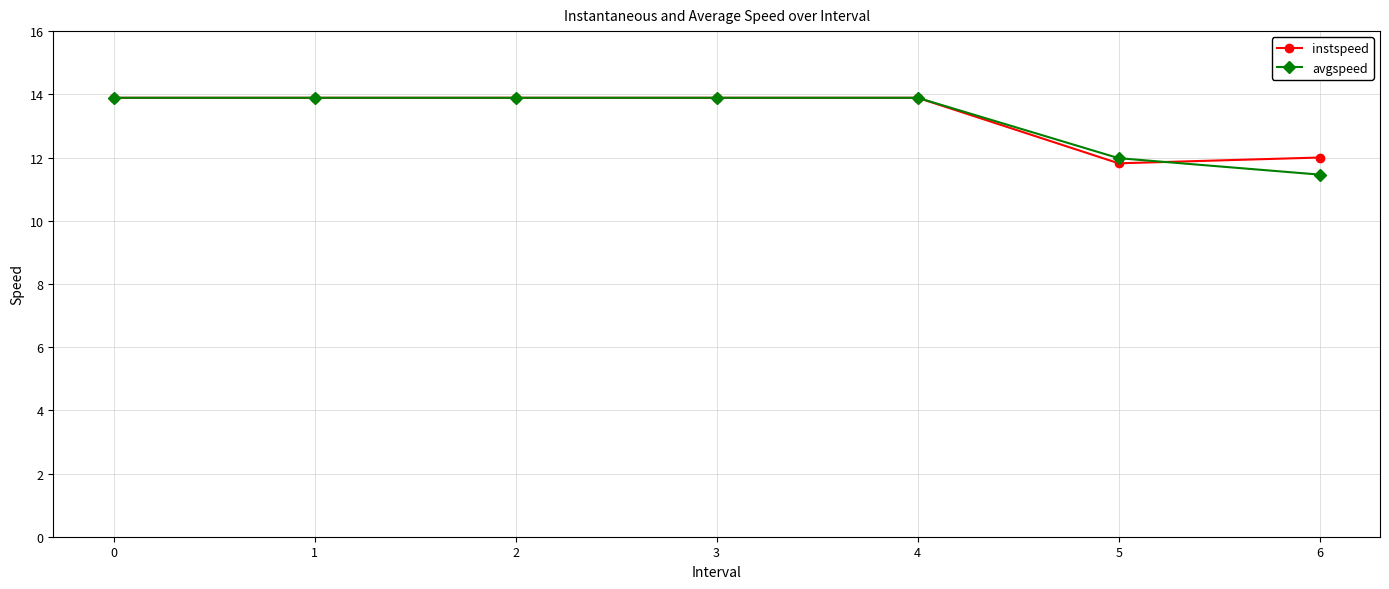

How many lines are shown in the chart?

2